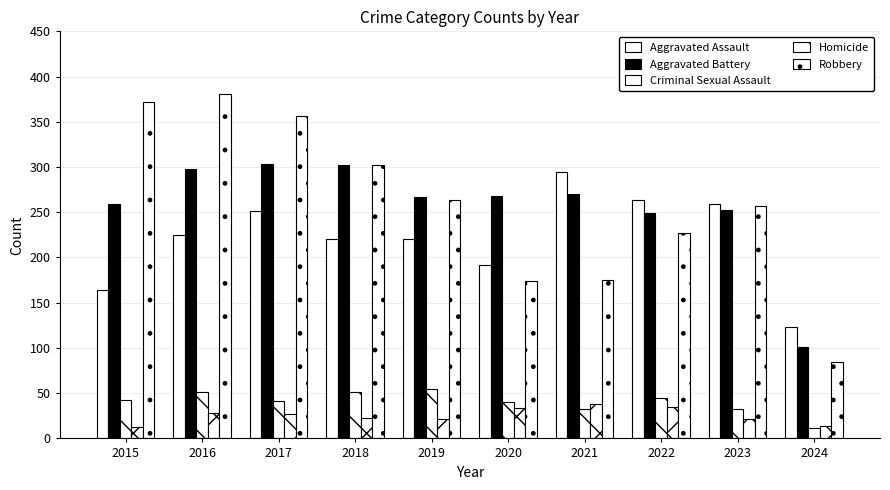

What is the highest value of the Aggravated Battery series?

303